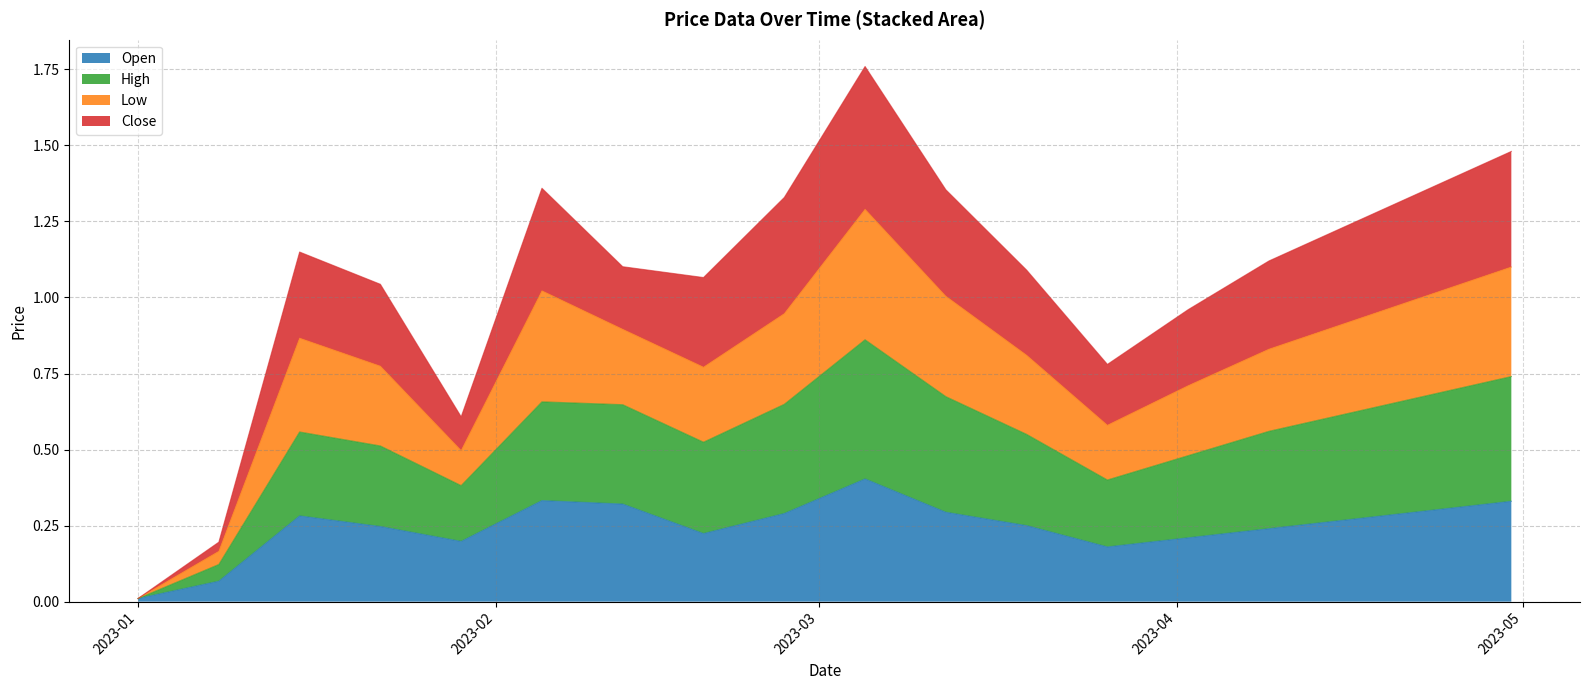

What is the spread (max minus min) of values at 2023-02-26?

1.0